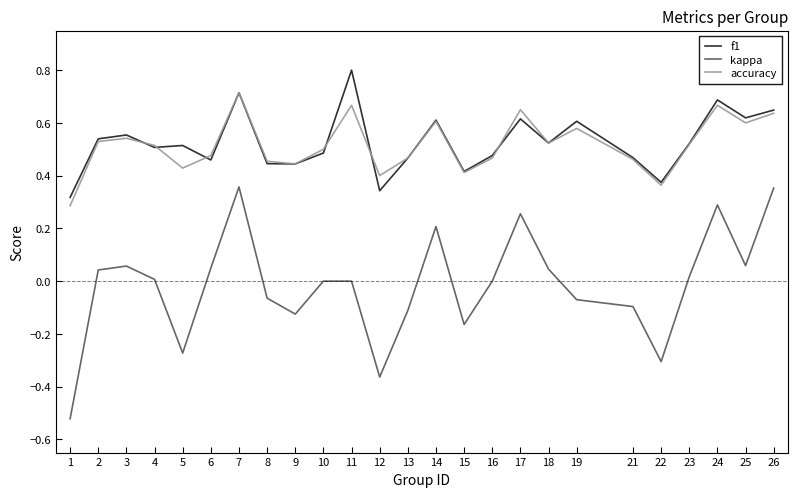

True or false: f1 and kappa intersect in this chart.

False